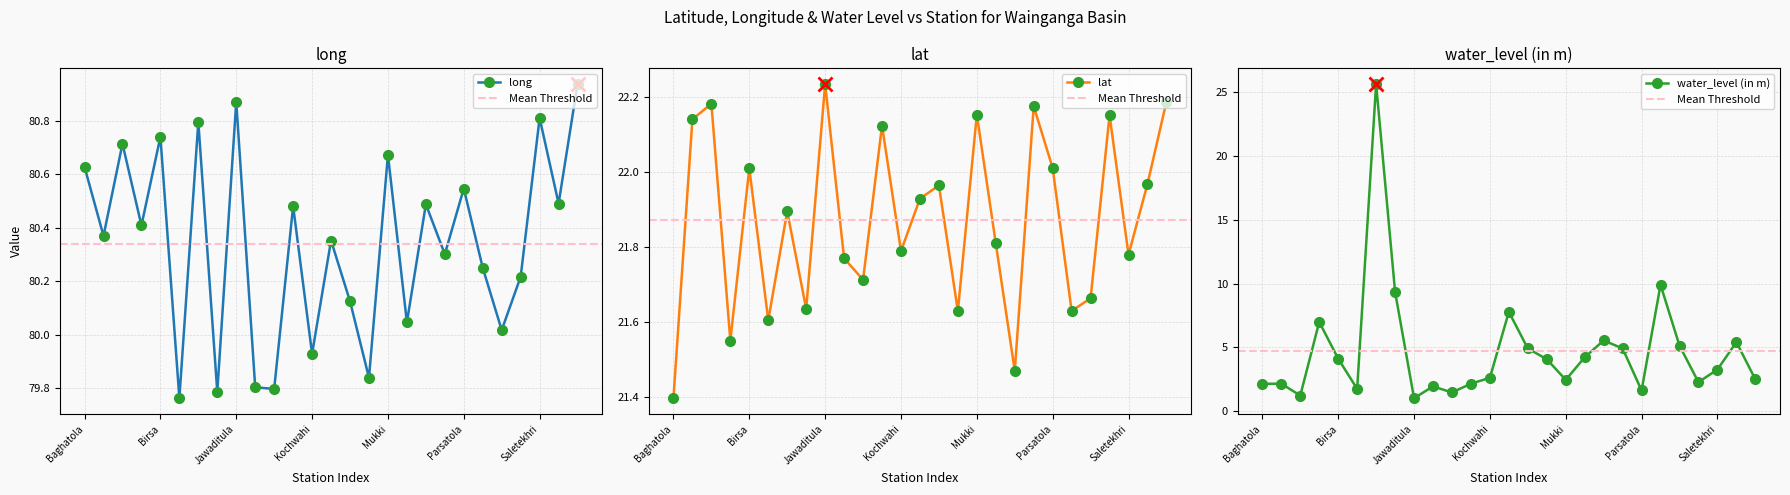

What is the minimum value shown in the chart?

1.0